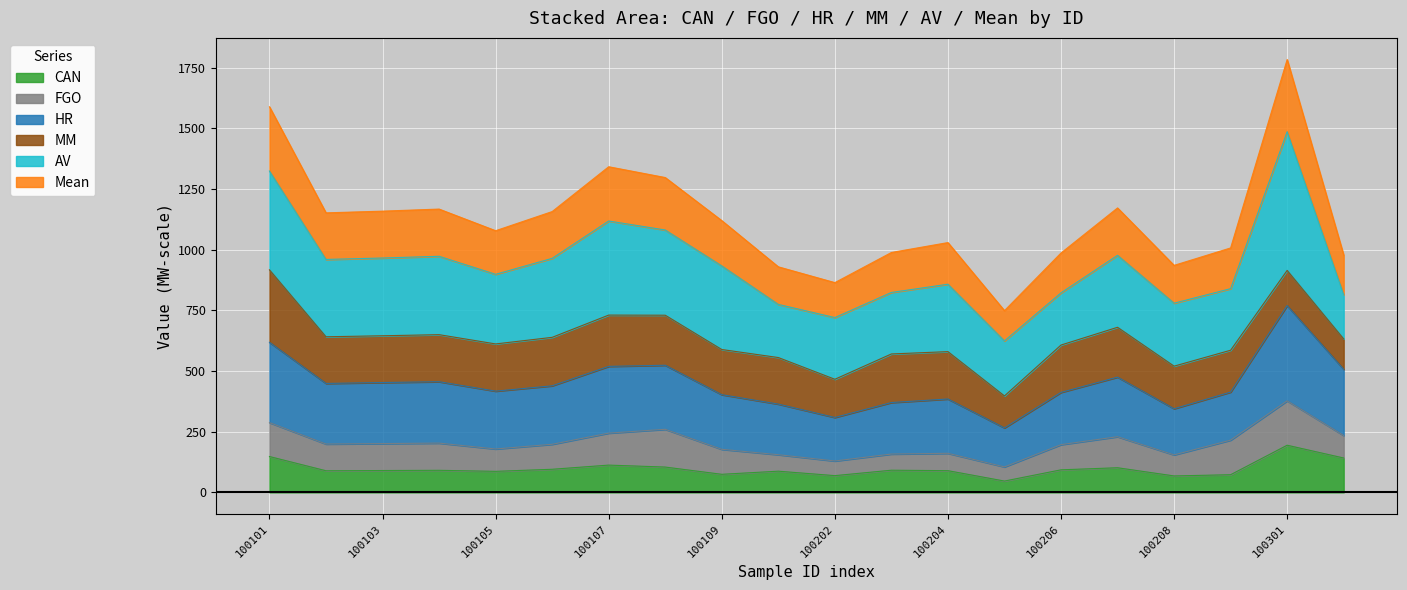

The Mean series shows 864.6 at 100202. True or false?

True